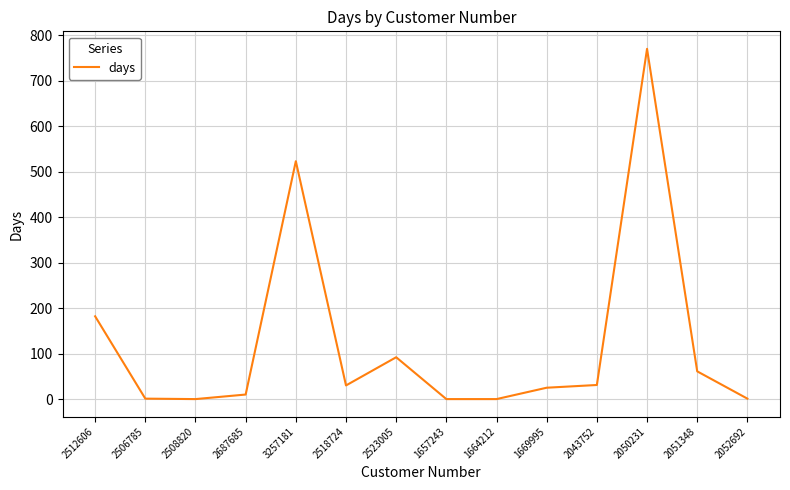

What is the greatest value displayed?

770